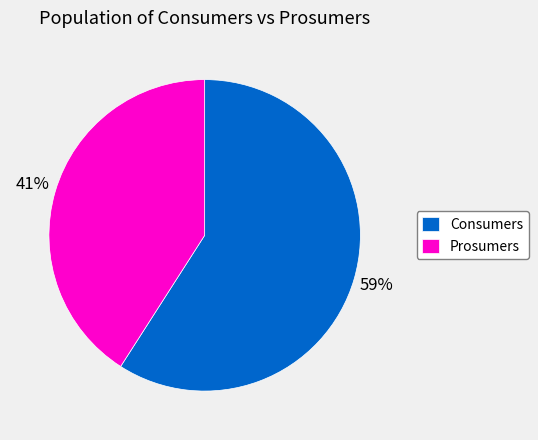

Do Consumers and Prosumers together represent more than half of the pie?

Yes